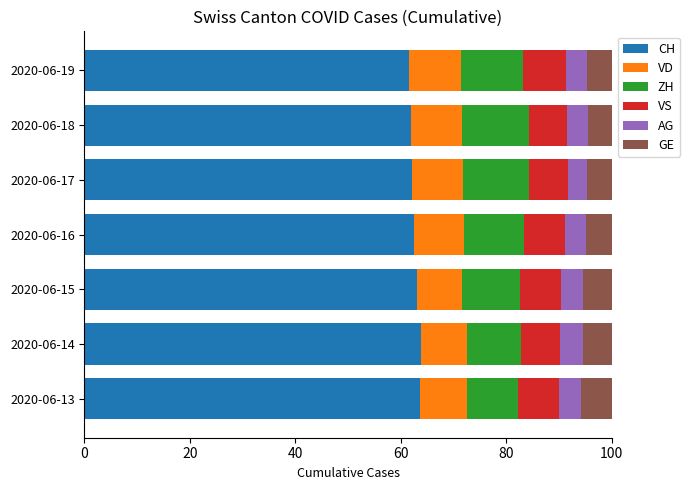

What is the maximum value for CH?

63.8